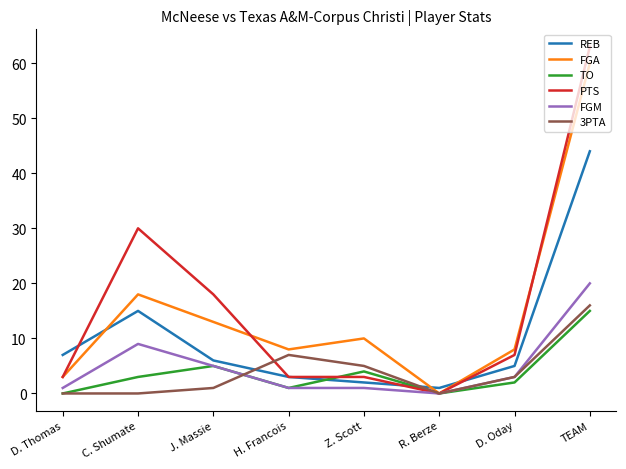

Which series has the largest total across all categories?

PTS